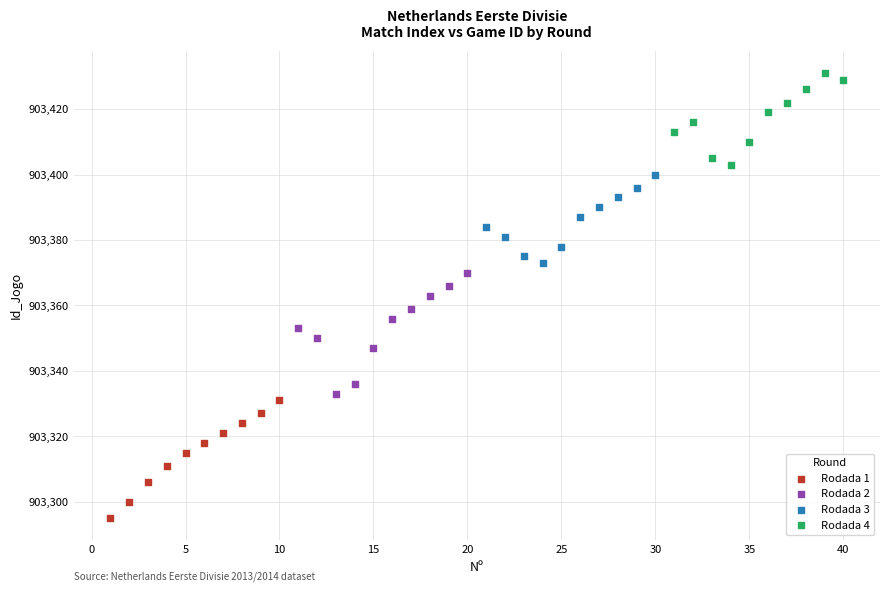

What are all the series names shown in the legend?

Rodada 1, Rodada 2, Rodada 3, Rodada 4